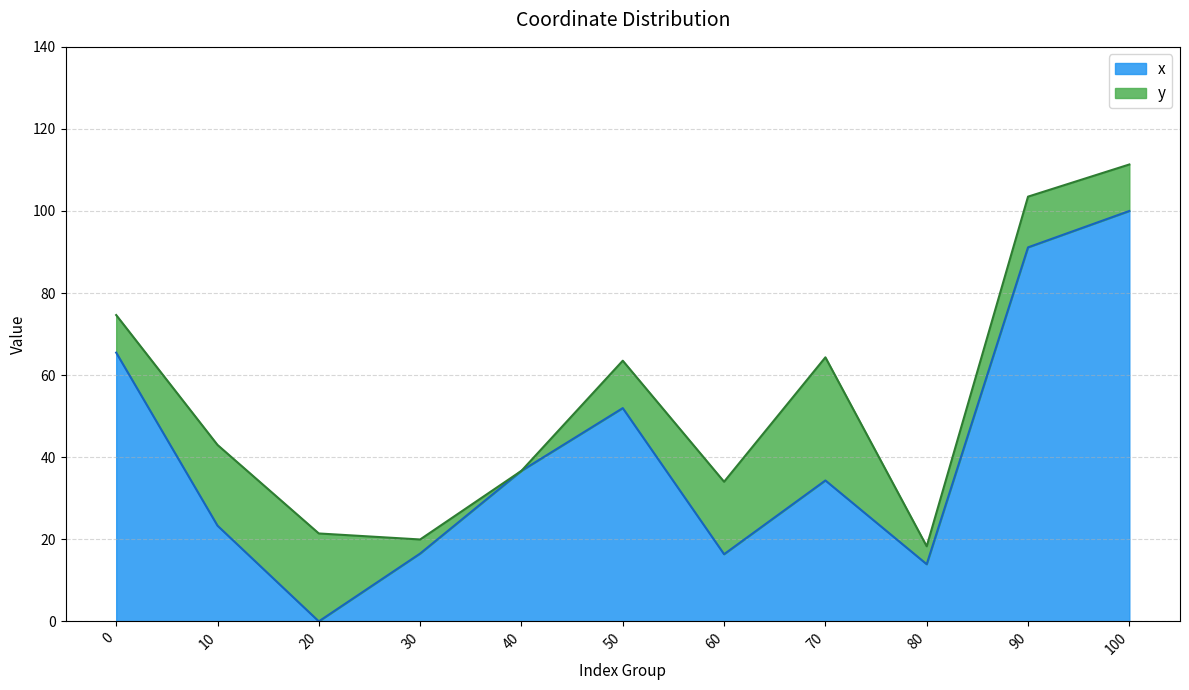

At which category does the chart reach its peak across all series?

100